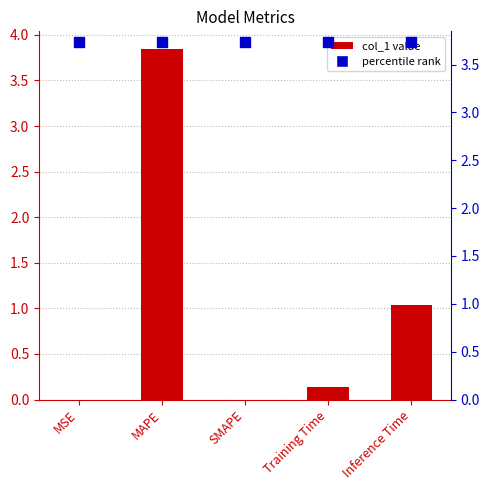

Reading left to right, extract all data points from this chart.

MSE=0.0	MAPE=3.8	SMAPE=0.0	Training Time=0.1	Inference Time=1.0